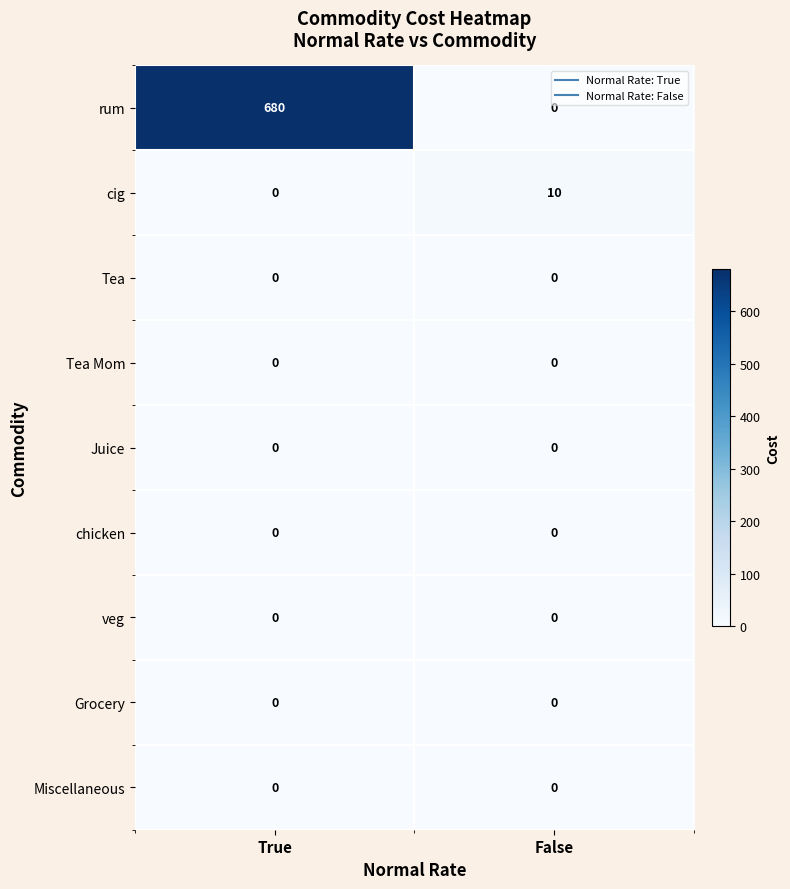

At which category is the sum across all series the highest?

True